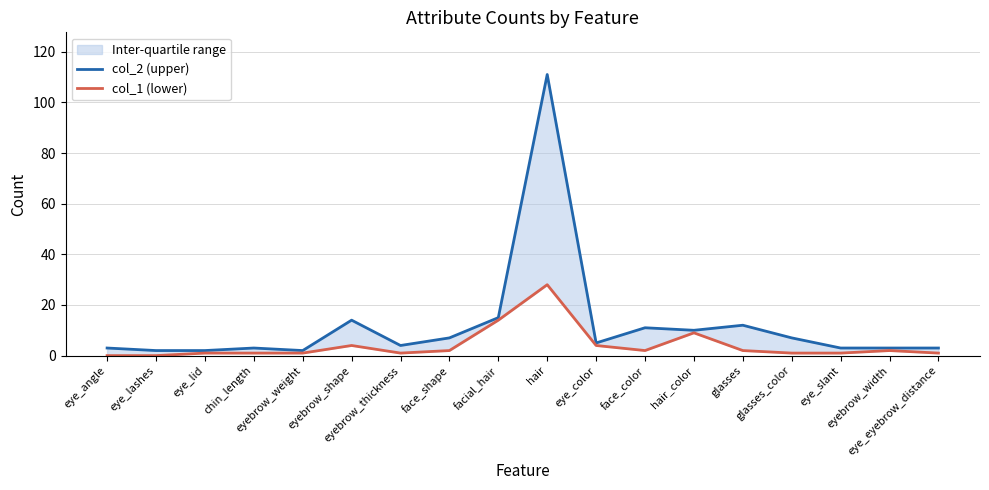

Reading left to right, extract all data points from this chart.

col_2 (upper): 3	2	2	3	2	14	4	7	15	111	5	11	10	12	7	3	3	3
col_1 (lower): 0	0	1	1	1	4	1	2	14	28	4	2	9	2	1	1	2	1